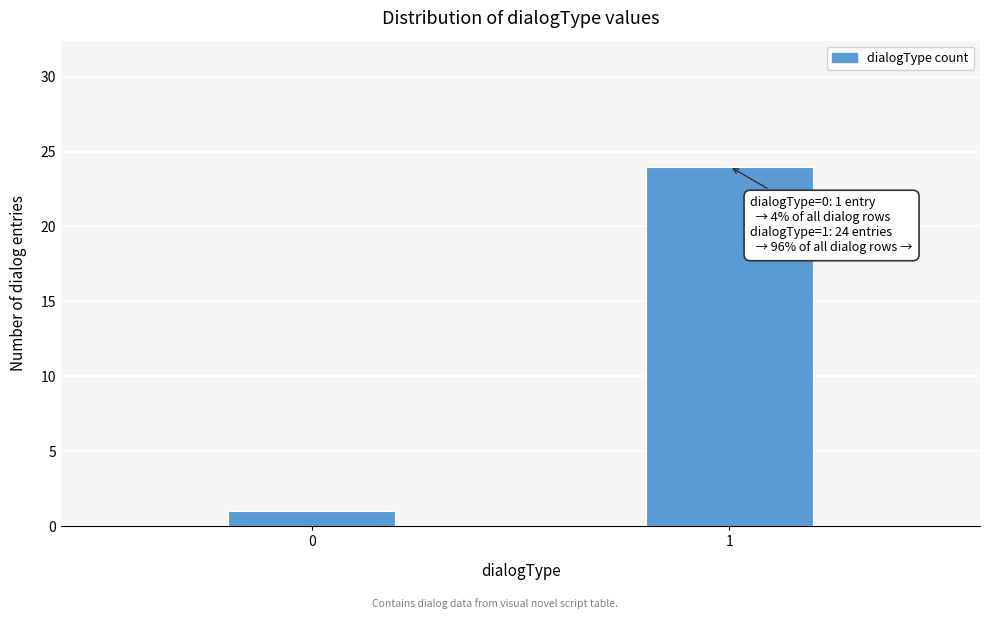

Reading left to right, list all the values displayed in this chart.

1	24